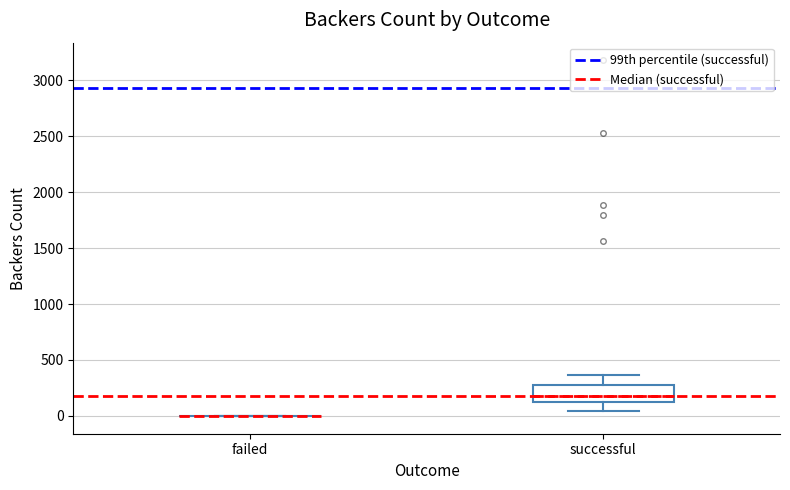

Reading left to right, transcribe this box plot: for each box, give where its median line is, the range the box spans, and where its two whiskers end, as read against the y-axis. The values are not printed on the chart, so give them approximately, as read against the axis.

failed: box collapsed to a line at 0, whiskers 0 to 0
successful: median 200, box 150 to 250, whiskers 50 to 350